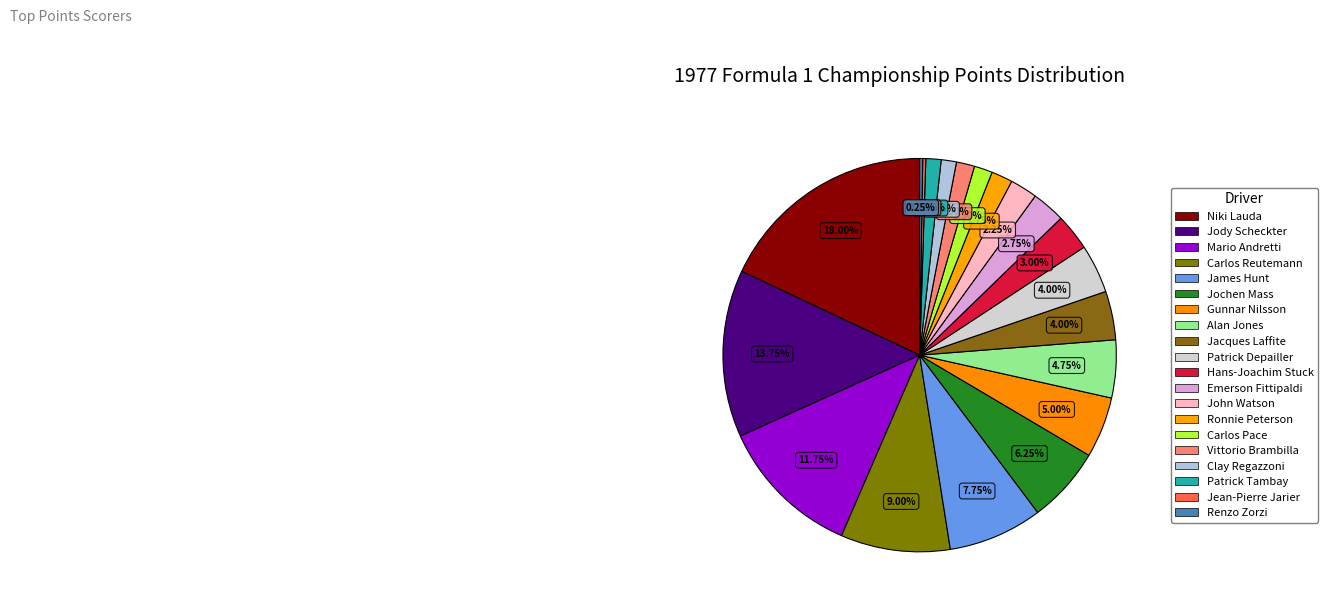

True or false: Patrick Tambay accounts for 1% of the total.

True